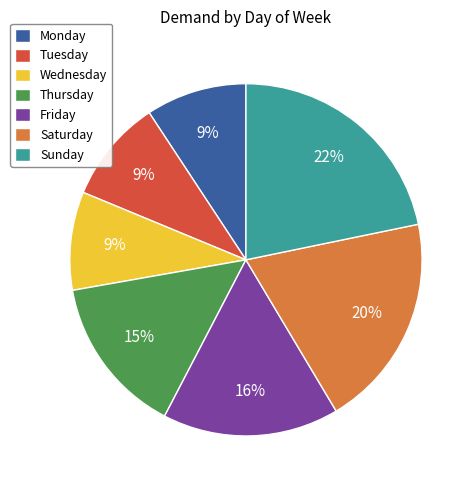

Count the number of slices in the pie.

7